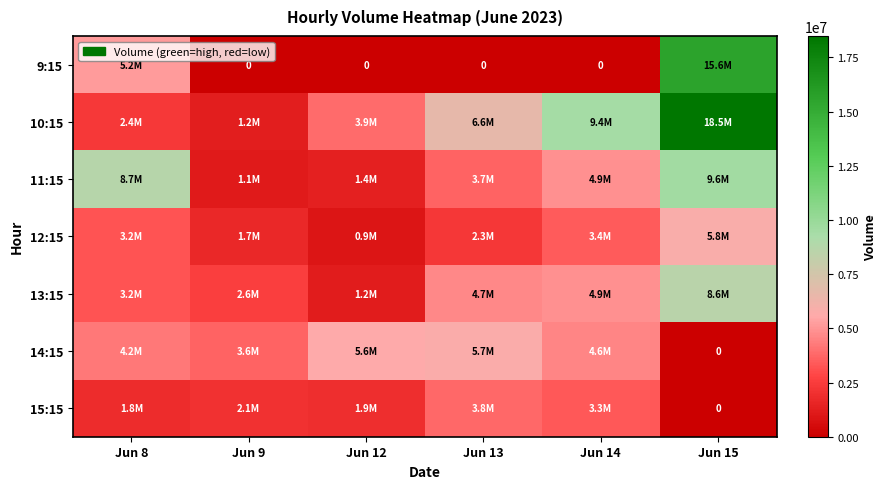

Which series has the largest range (max minus min)?

10:15